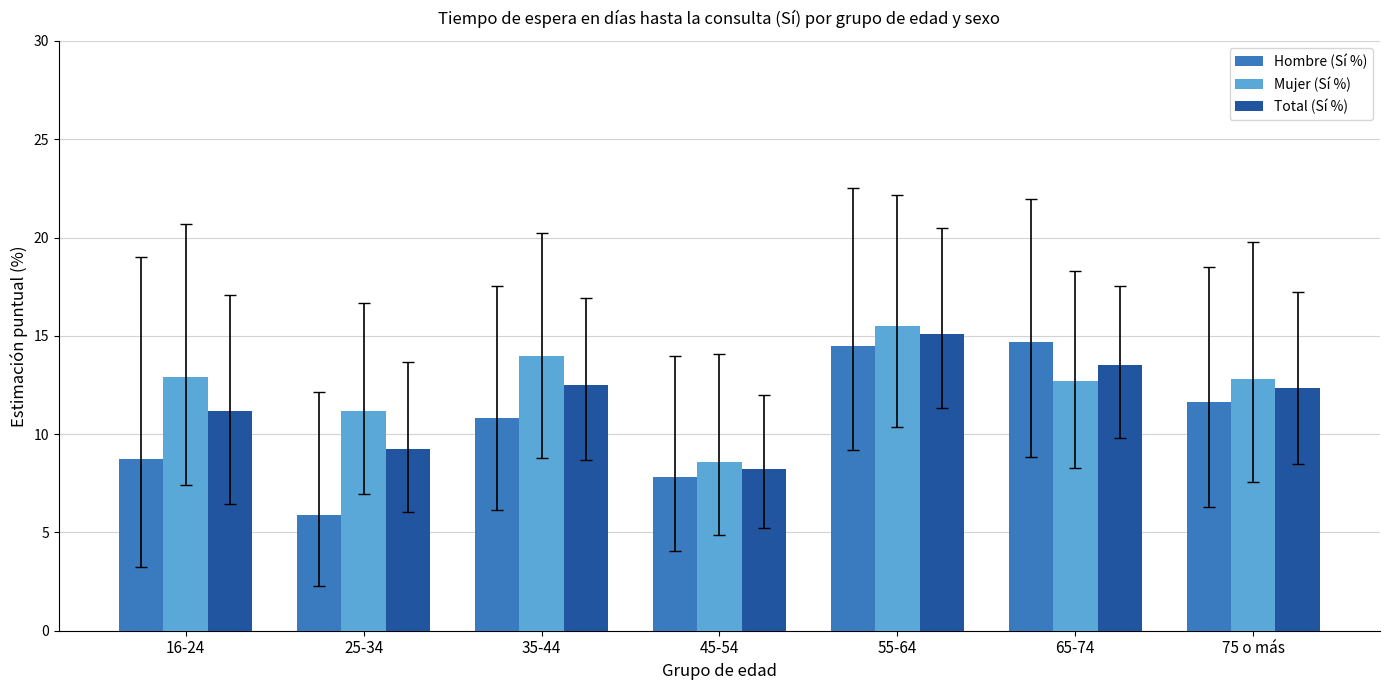

What is the label of the 5th bar from the right?

35-44